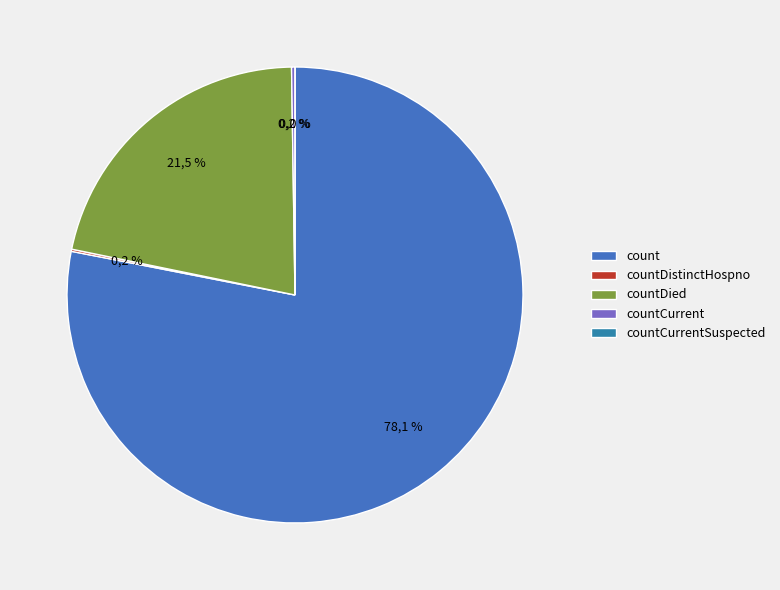

Between countCurrentSuspected and countDistinctHospno, which is larger?

countDistinctHospno